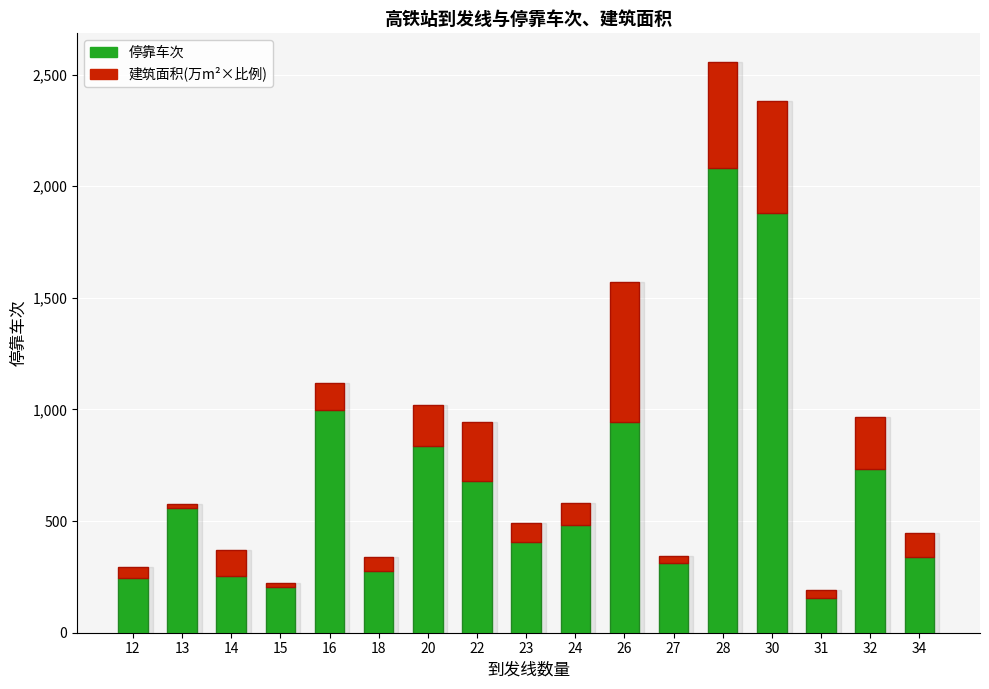

At which category is the sum across all series the highest?

28